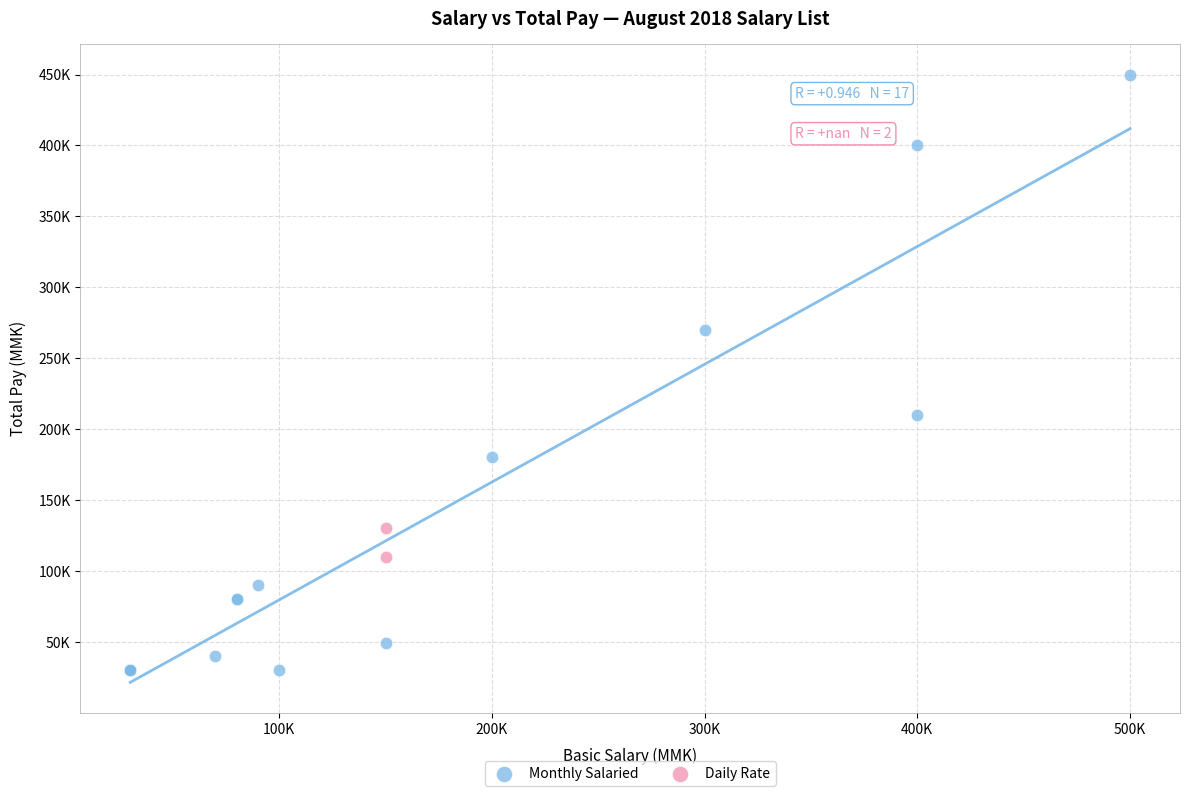

Which series reaches the maximum Y coordinate?

Monthly Salaried